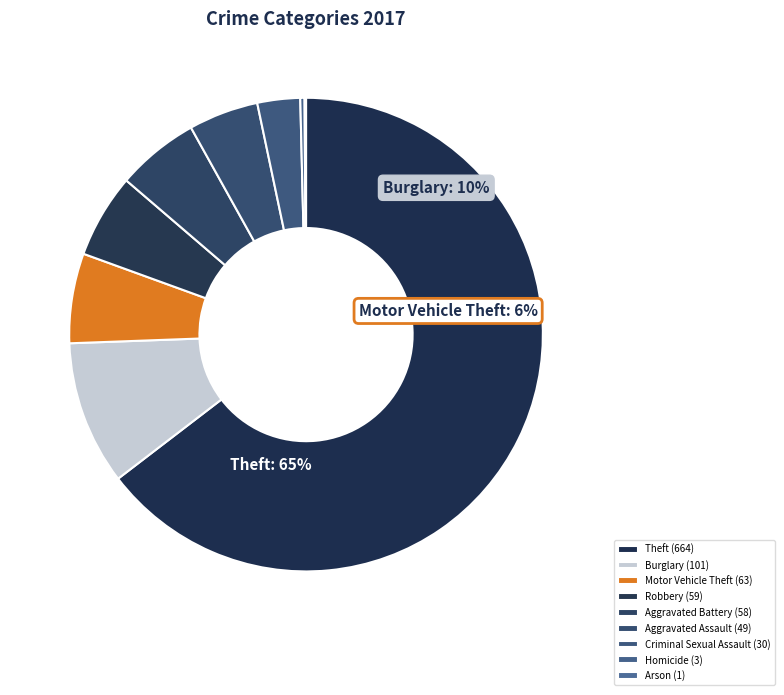

What is the total percentage of Arson and Aggravated Battery?

5.7%